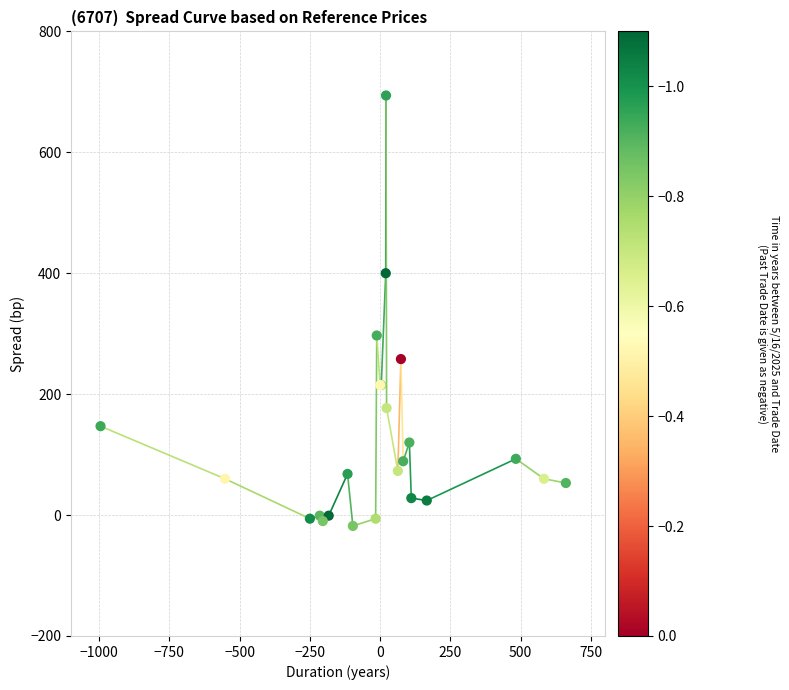

What Y value in the scatter plot is closest to 338?

297